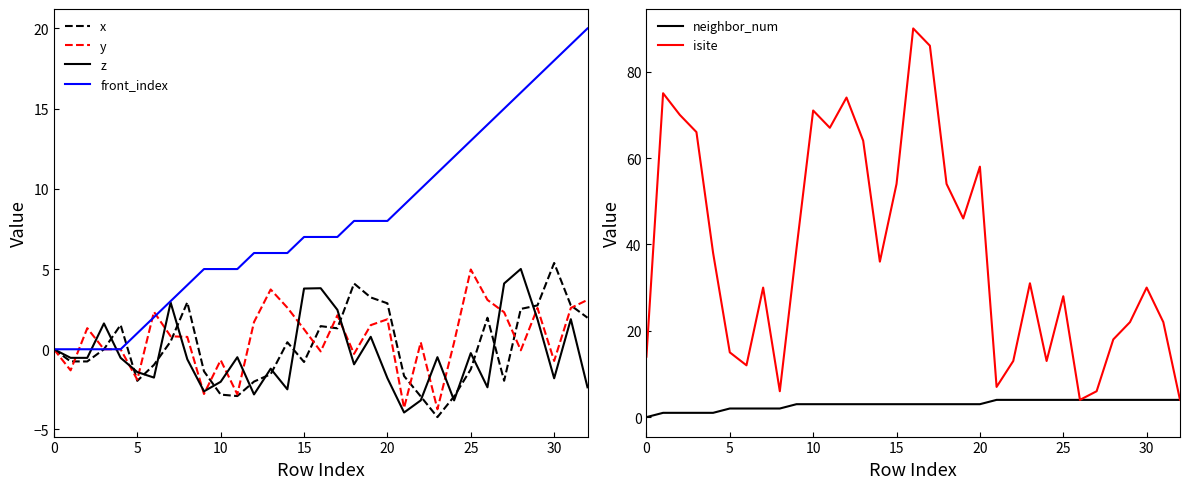

True or false: y and isite cross at least once.

False